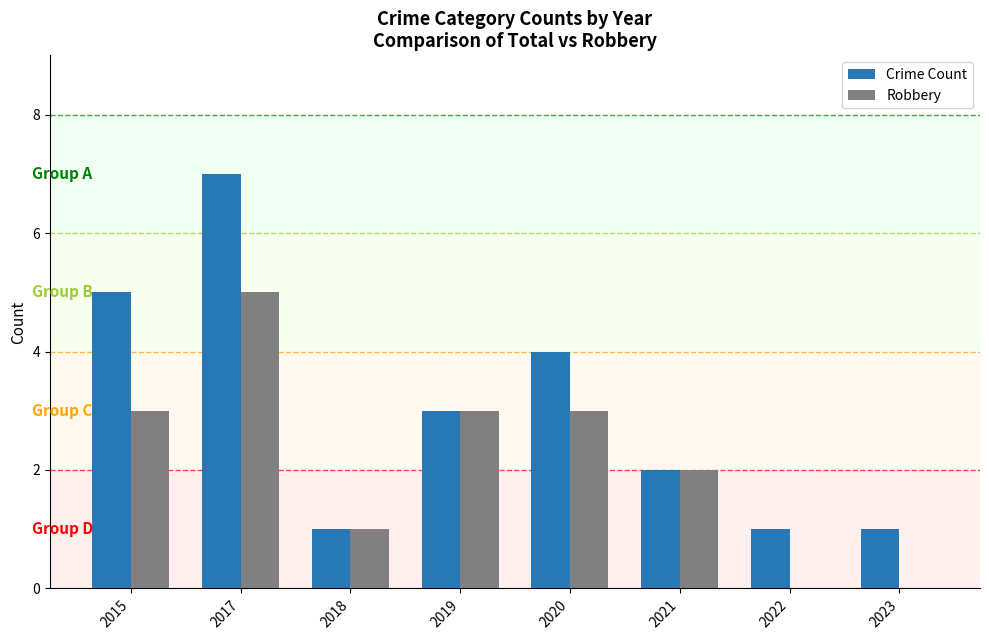

Are the bars grouped side by side (vs. stacked)?

Yes